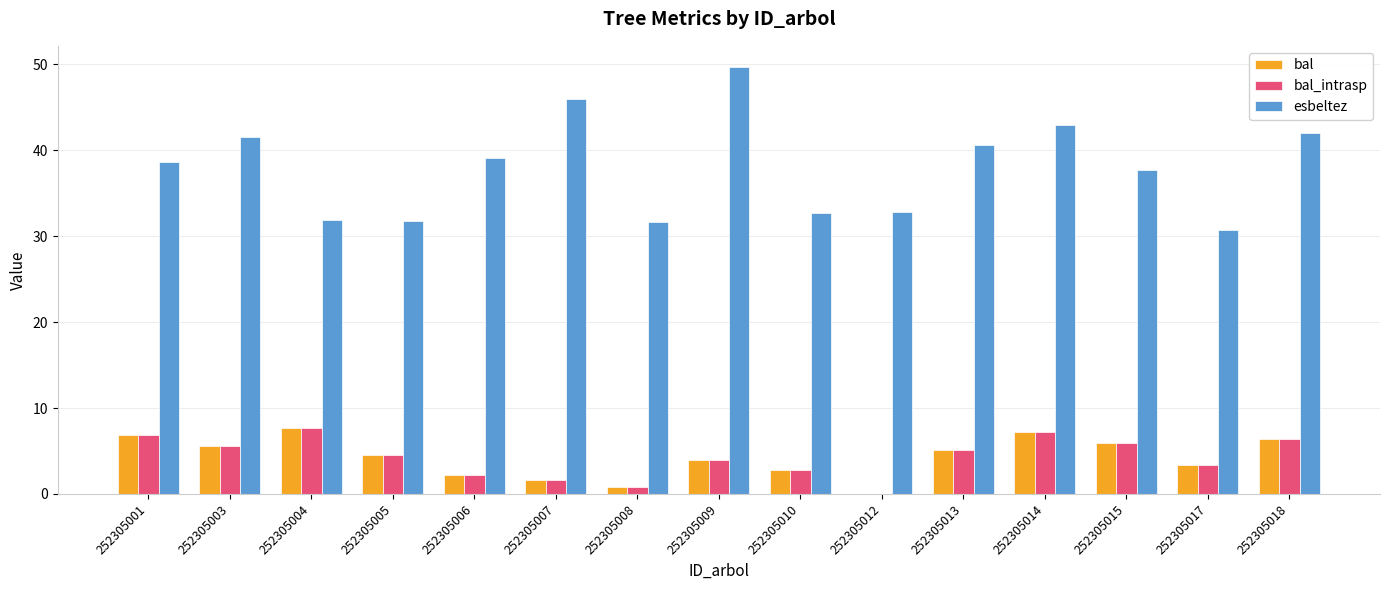

What is the spread (max minus min) of values at 252305001?

31.8